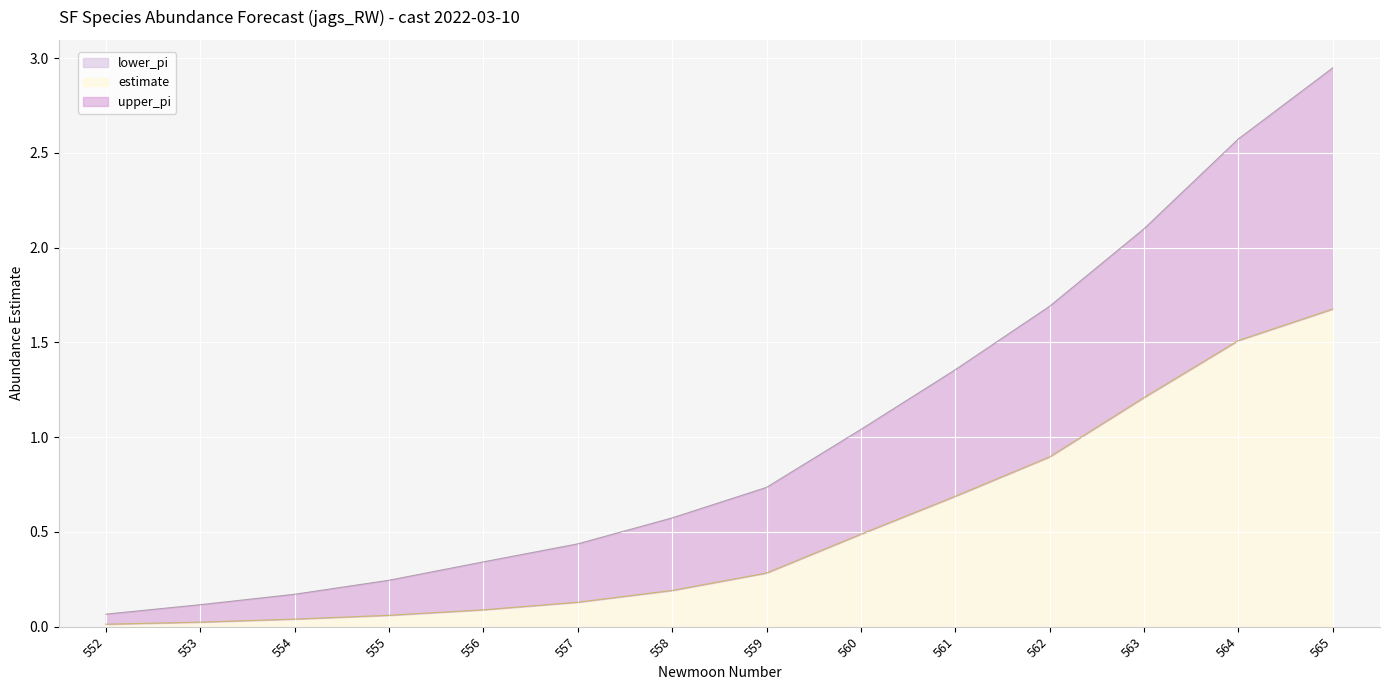

What is the total value across all series at 559?

1.0